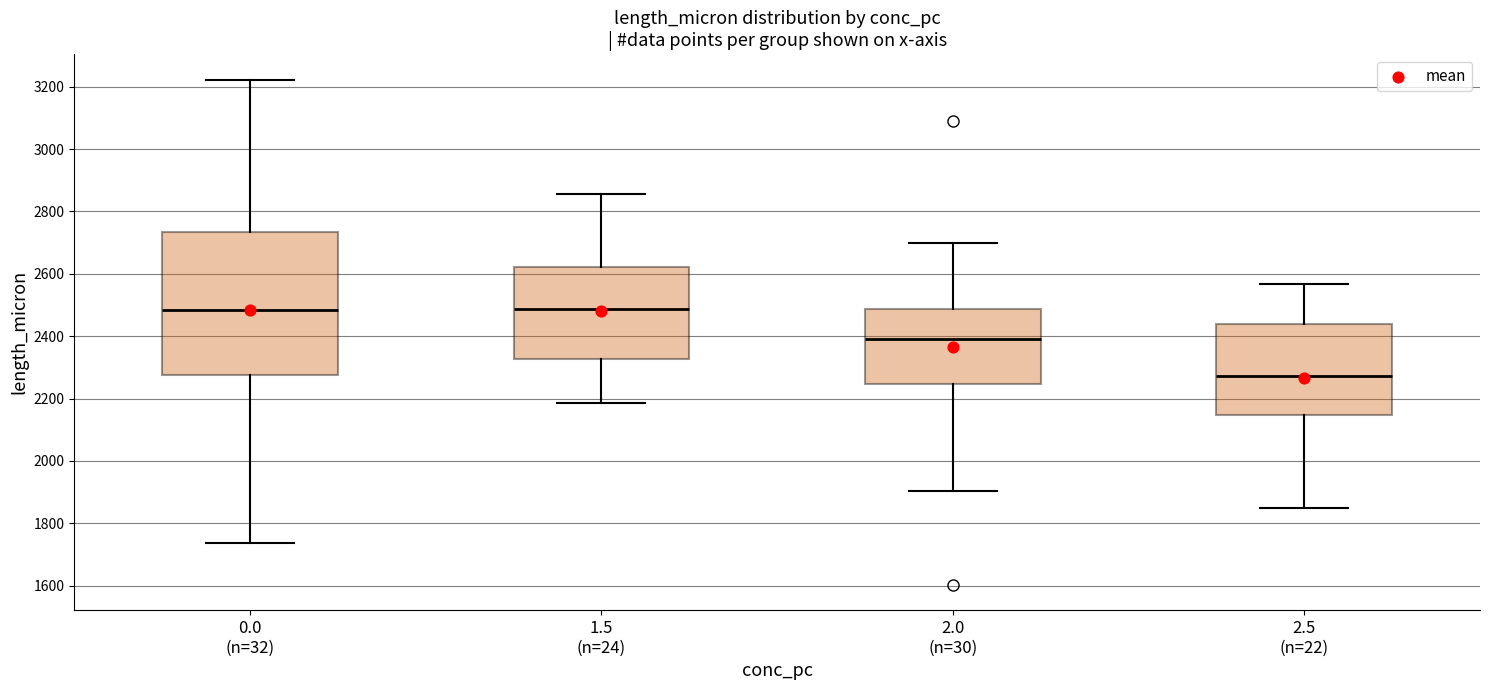

Reading left to right, transcribe this box plot: for each box, give where its median line is, the range the box spans, and where its two whiskers end, as read against the y-axis. The values are not printed on the chart, so give them approximately, as read against the axis.

0.0 (n=32): median 2480, box 2280 to 2740, whiskers 1740 to 3220
1.5 (n=24): median 2480, box 2320 to 2620, whiskers 2180 to 2860
2.0 (n=30): median 2400, box 2240 to 2480, whiskers 1900 to 2700
2.5 (n=22): median 2280, box 2140 to 2440, whiskers 1840 to 2560